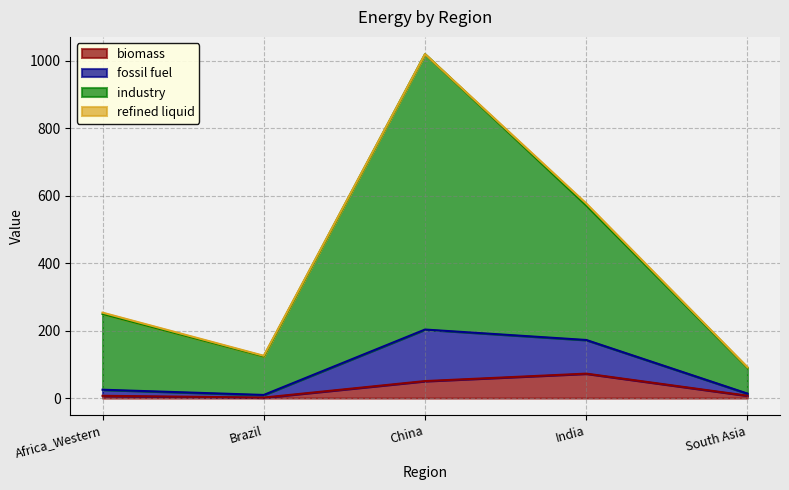

How many lines are shown in the chart?

4